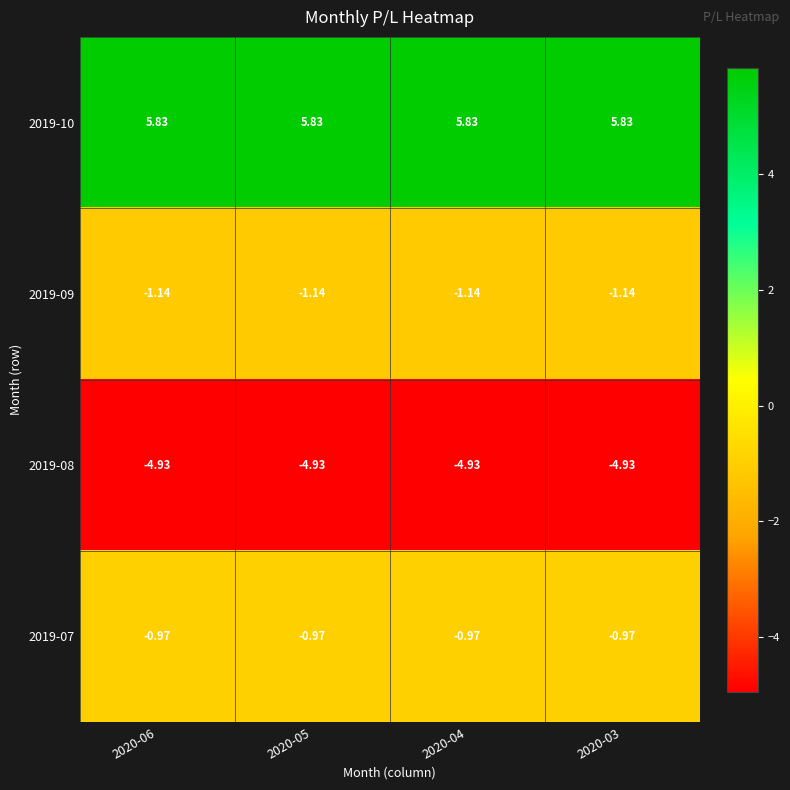

Which category has the lowest value across all series?

2020-06